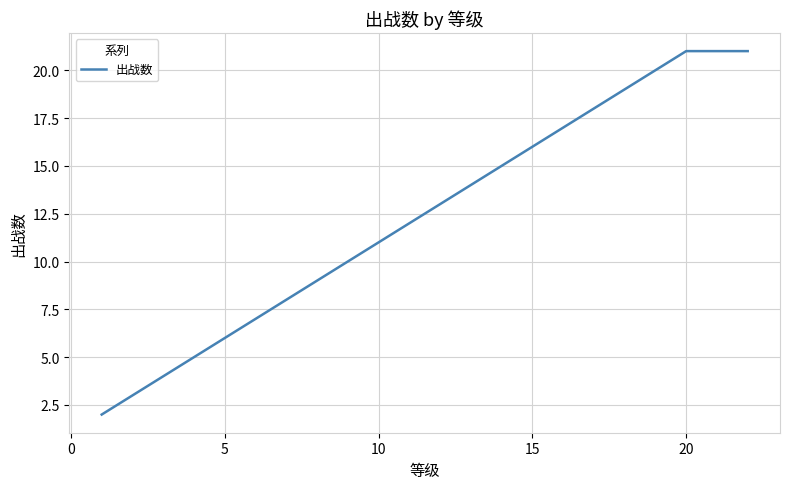

What is the difference between the maximum and minimum values?

19